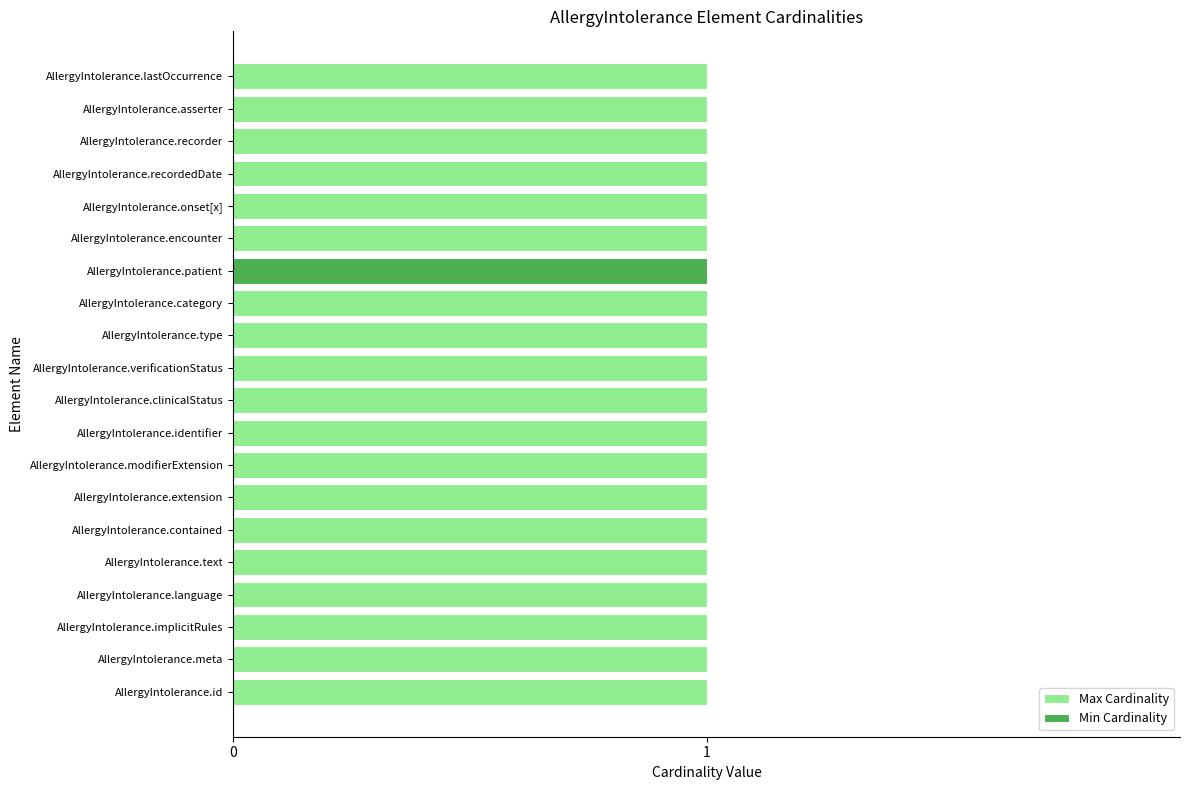

What is the difference between the maximum and second lowest values in the Min Cardinality series?

1.0